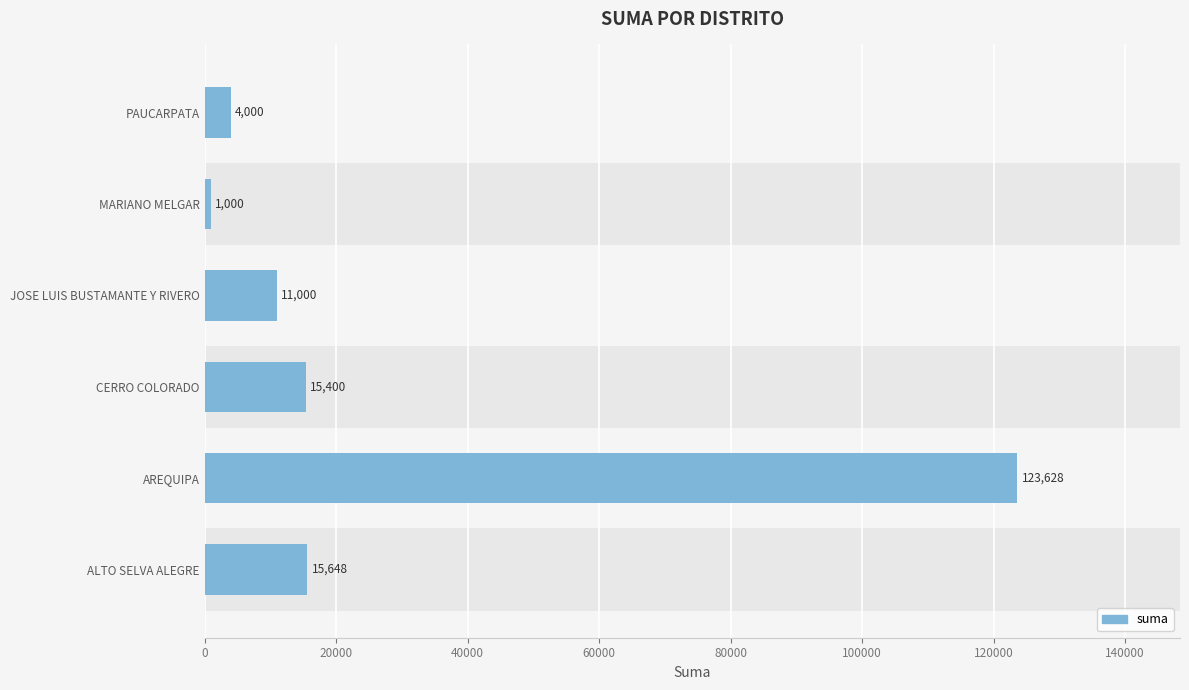

The value at MARIANO MELGAR is 1631.7. True or false?

False